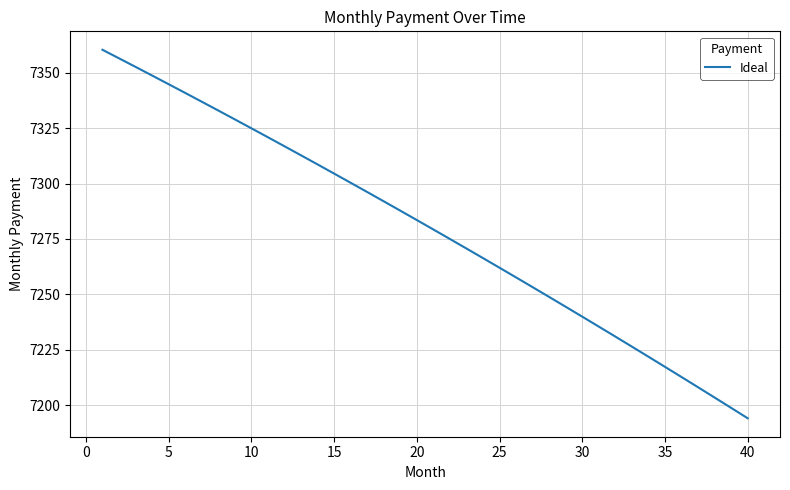

What is the maximum value shown in the chart?

7360.4